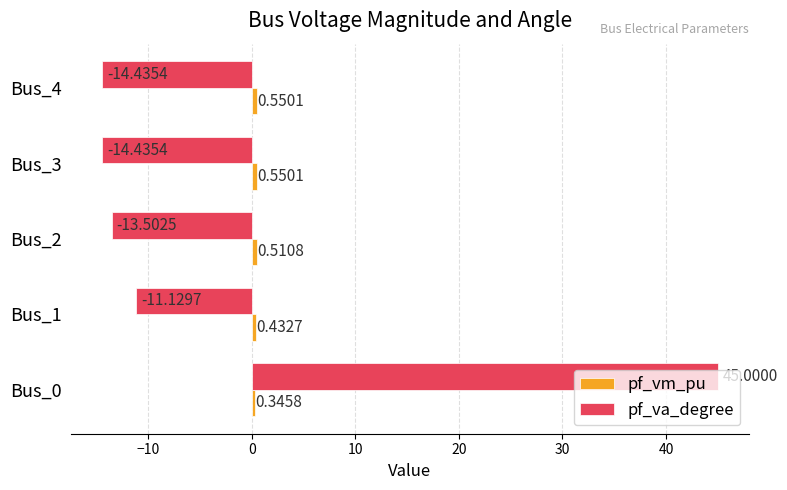

At how many categories does at least one series exceed 4?

1